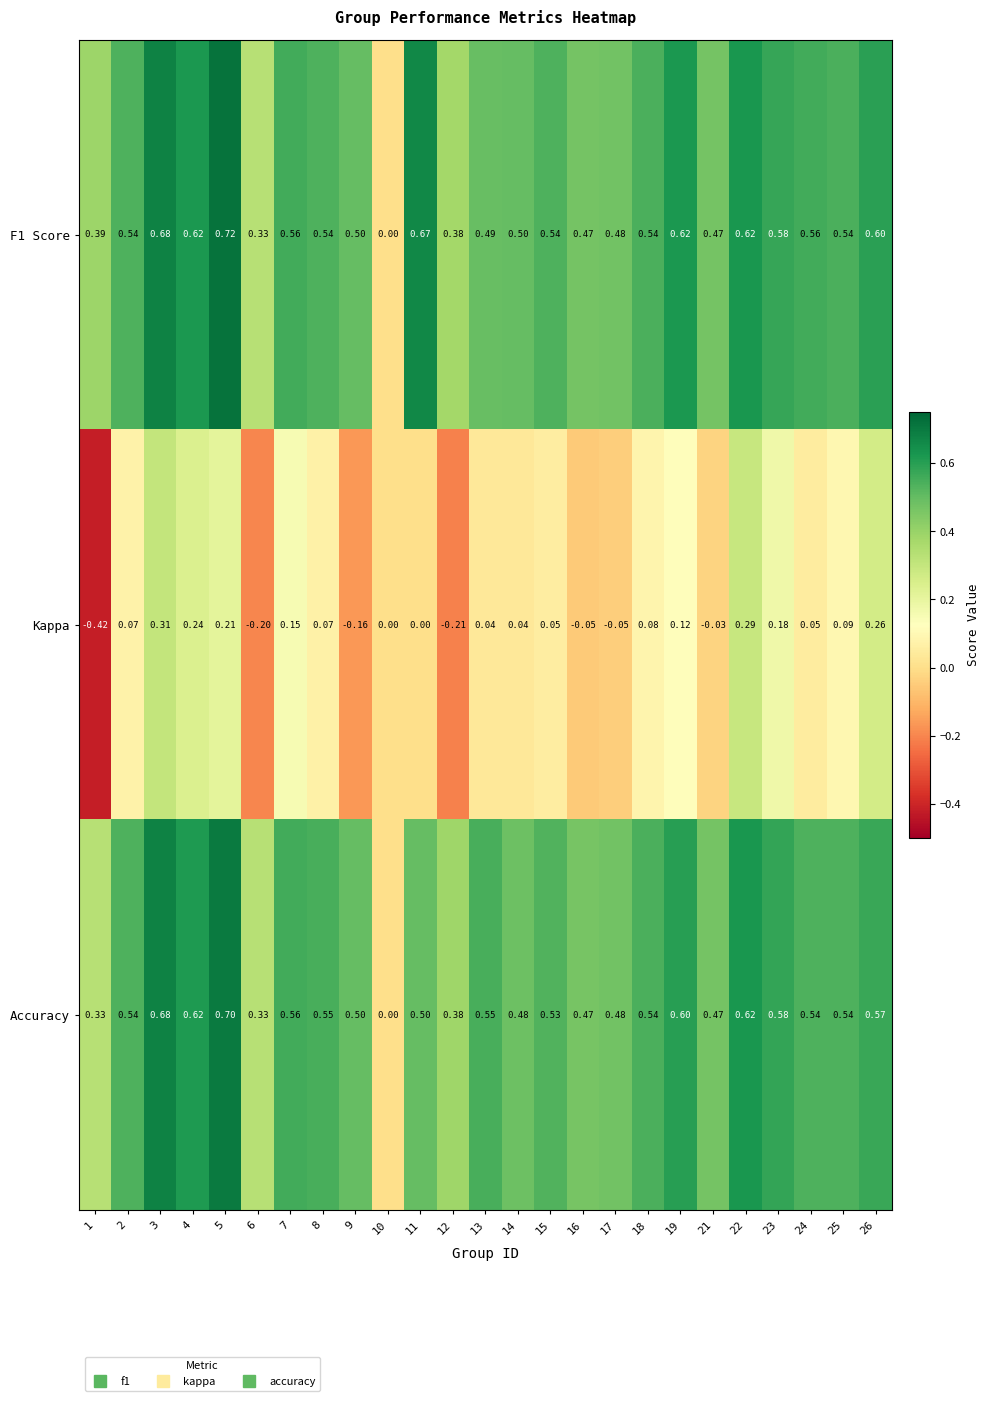

Which series has the largest total across all categories?

F1 Score